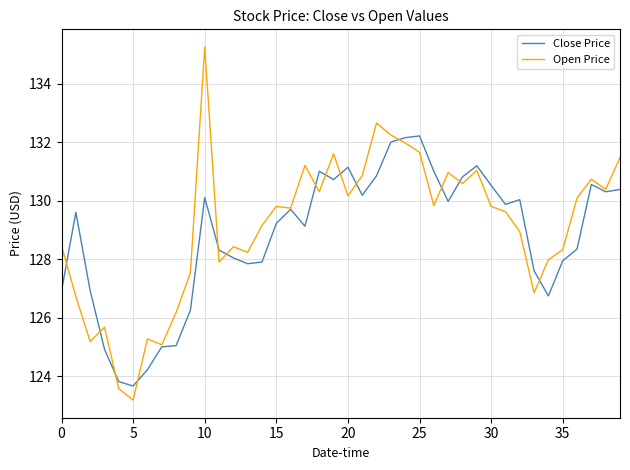

How many lines are shown in the chart?

2